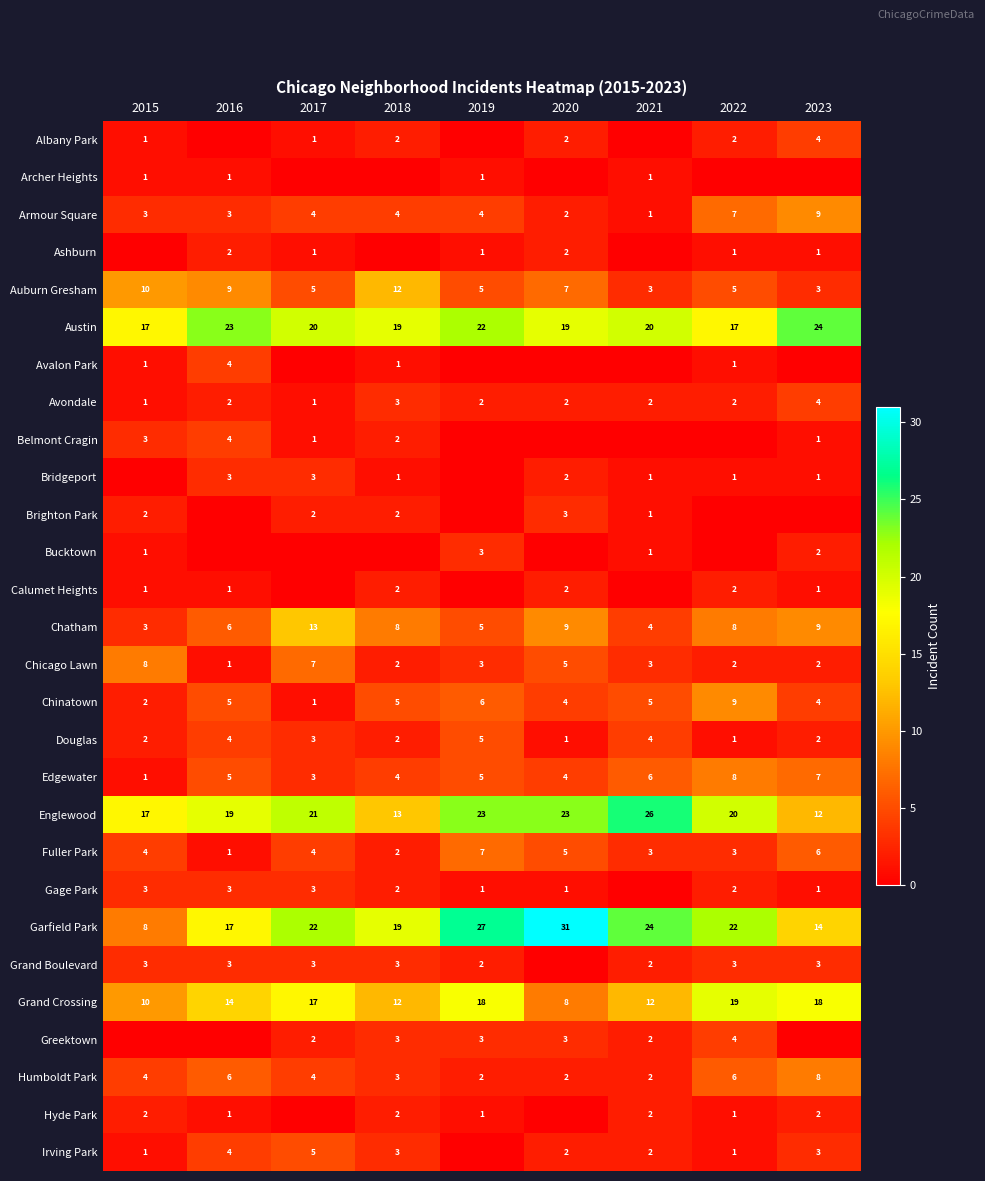

Read the Chinatown value at 2017.

1